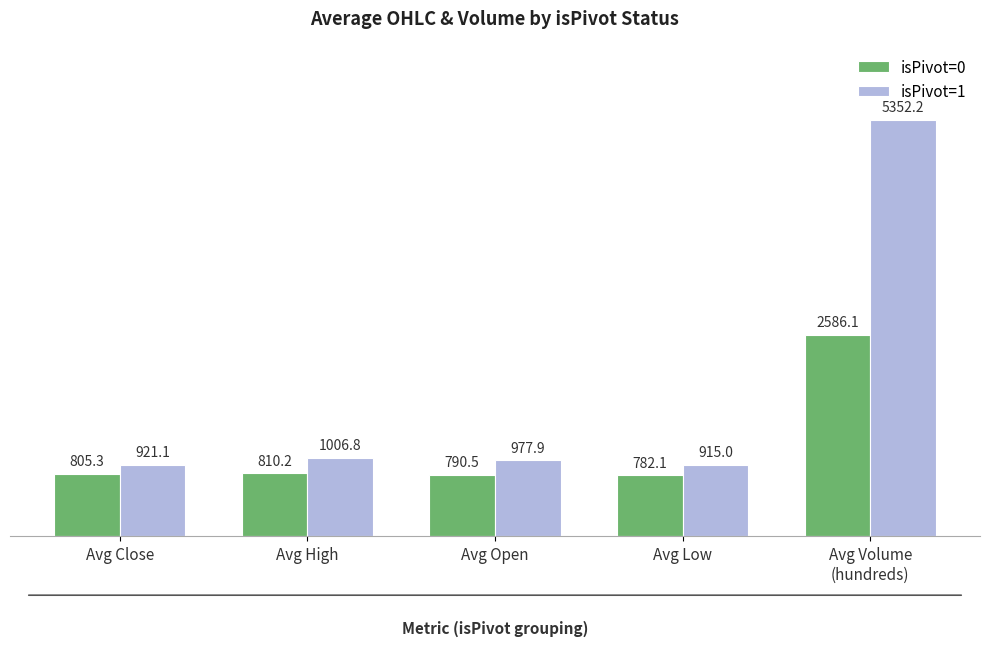

At which label does isPivot=1 reach its minimum?

Avg Low